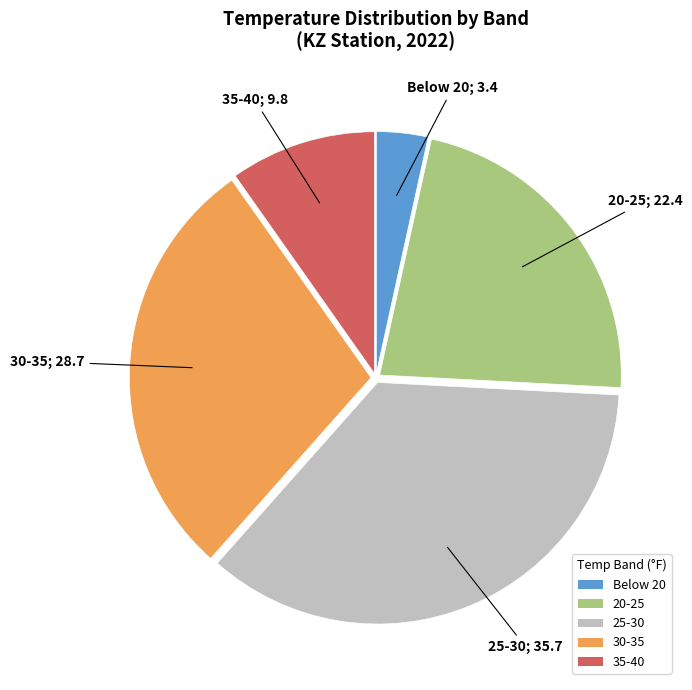

Combined, do 25-30 and Below 20 account for over 50%?

No